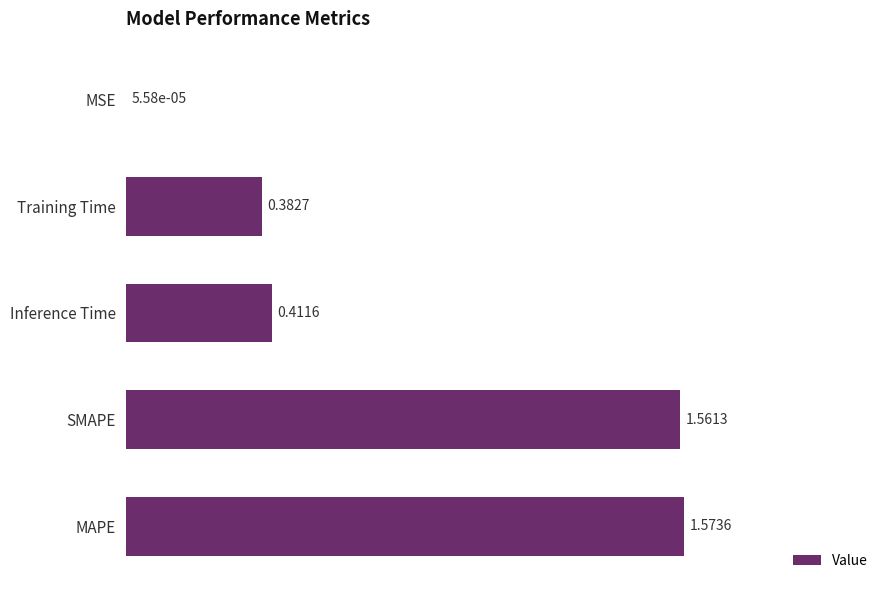

What is the sum of the values at SMAPE and Training Time?

1.9